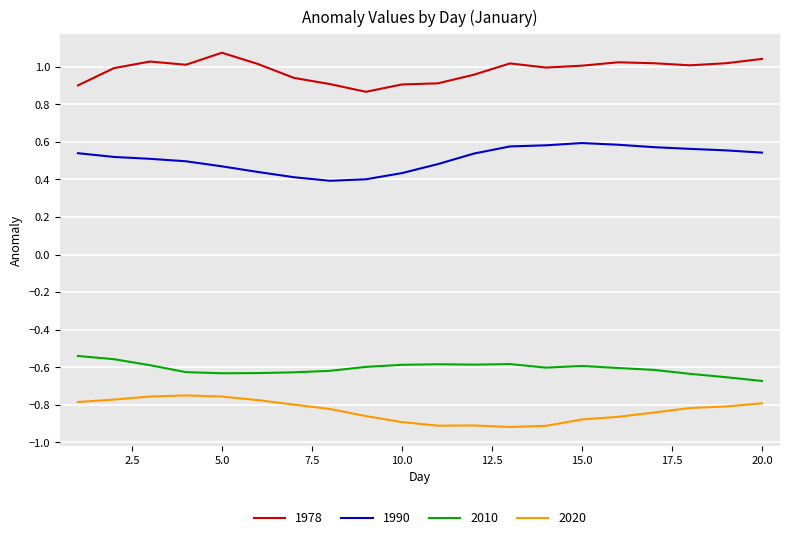

True or false: 1978 and 2020 intersect in this chart.

False